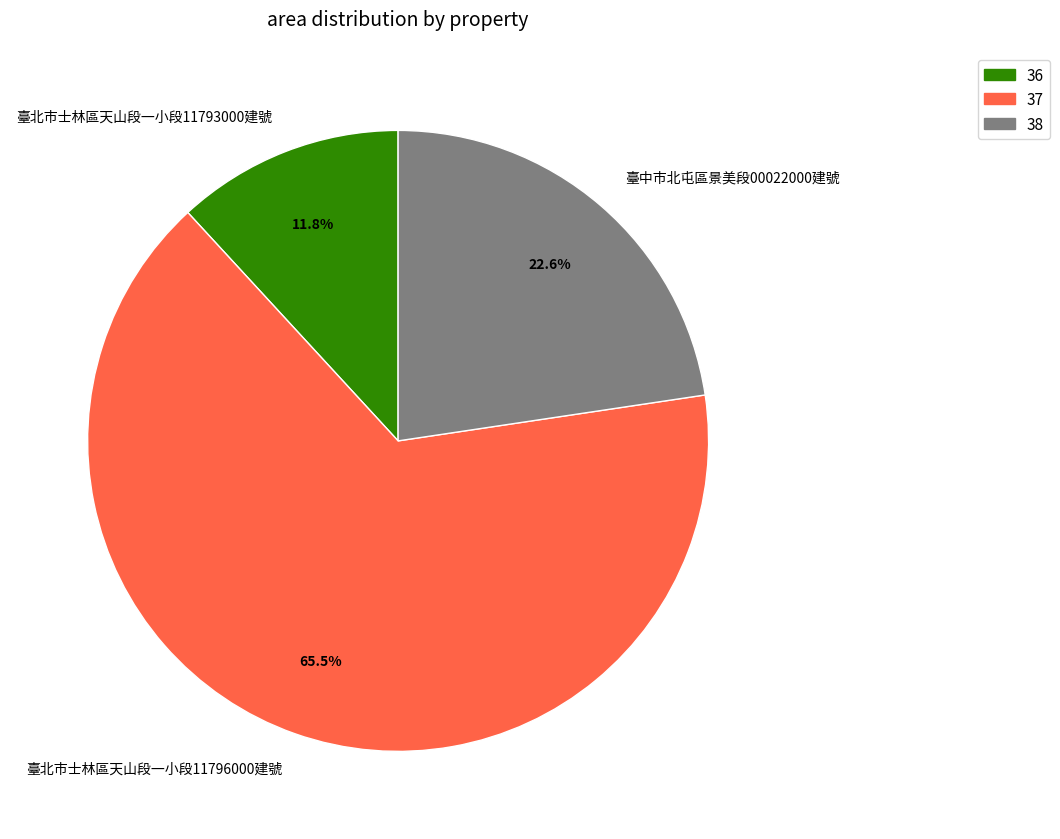

What is the smallest slice in the pie chart?

臺北市士林區天山段一小段11793000建號